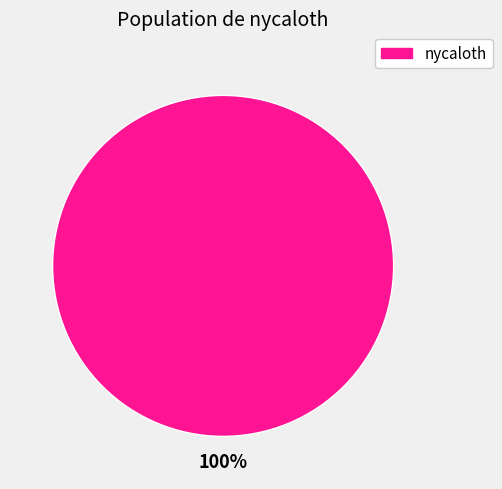

Does nycaloth represent more than half of the total?

Yes